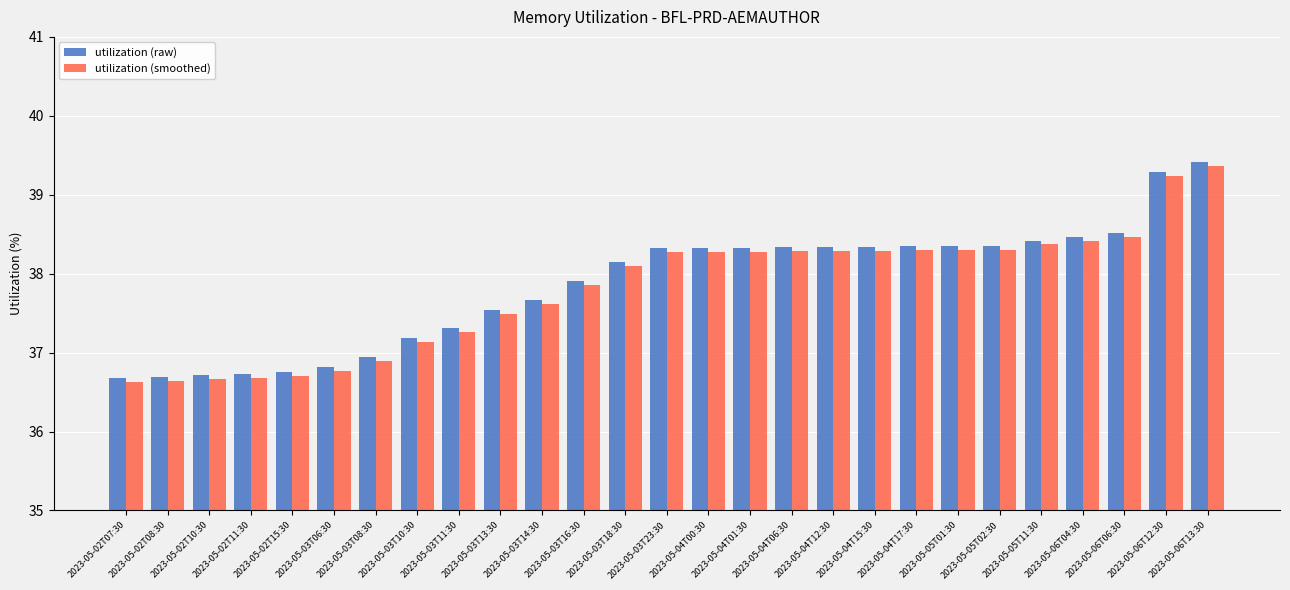

Is it true that utilization (raw) equals 50.4 at 2023-05-06T06:30?

False